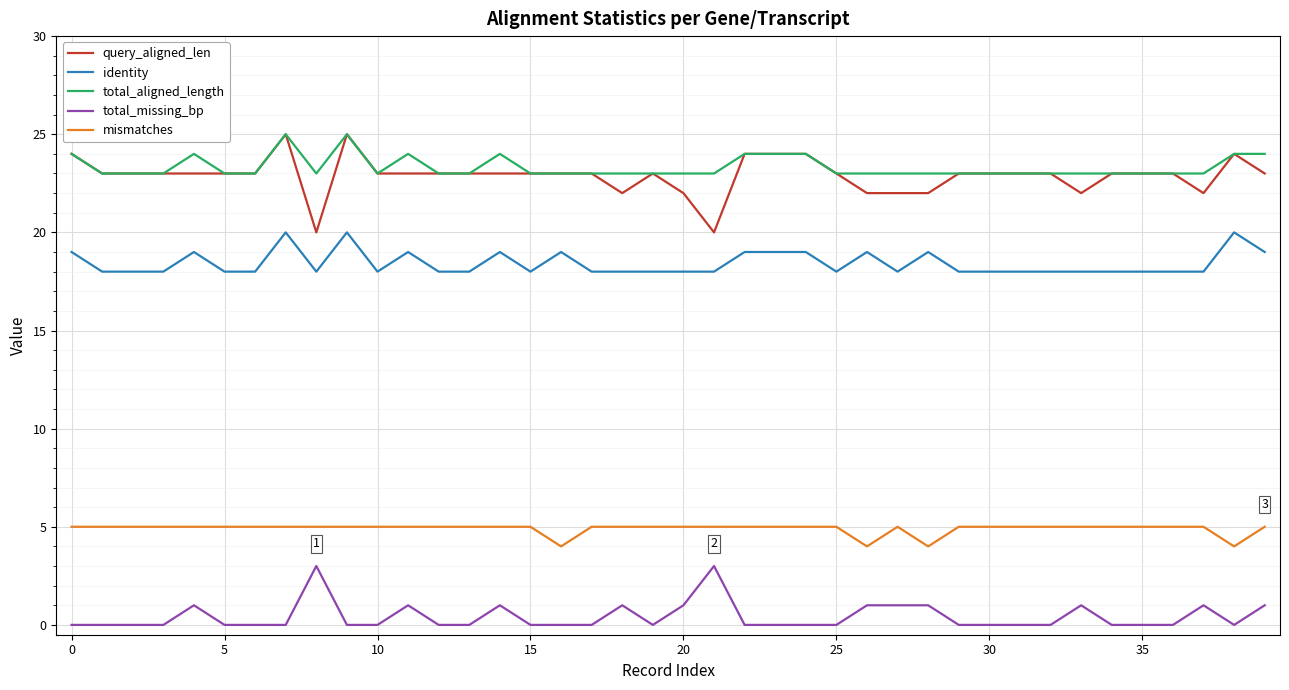

True or false: identity and mismatches cross at least once.

False